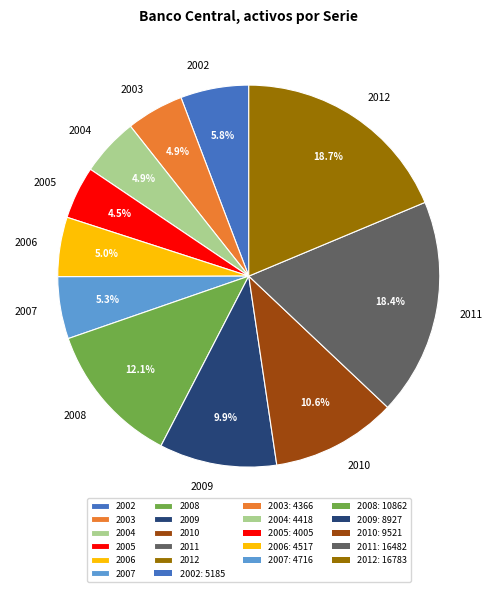

How much of the chart is everything except 2010?

89.4%